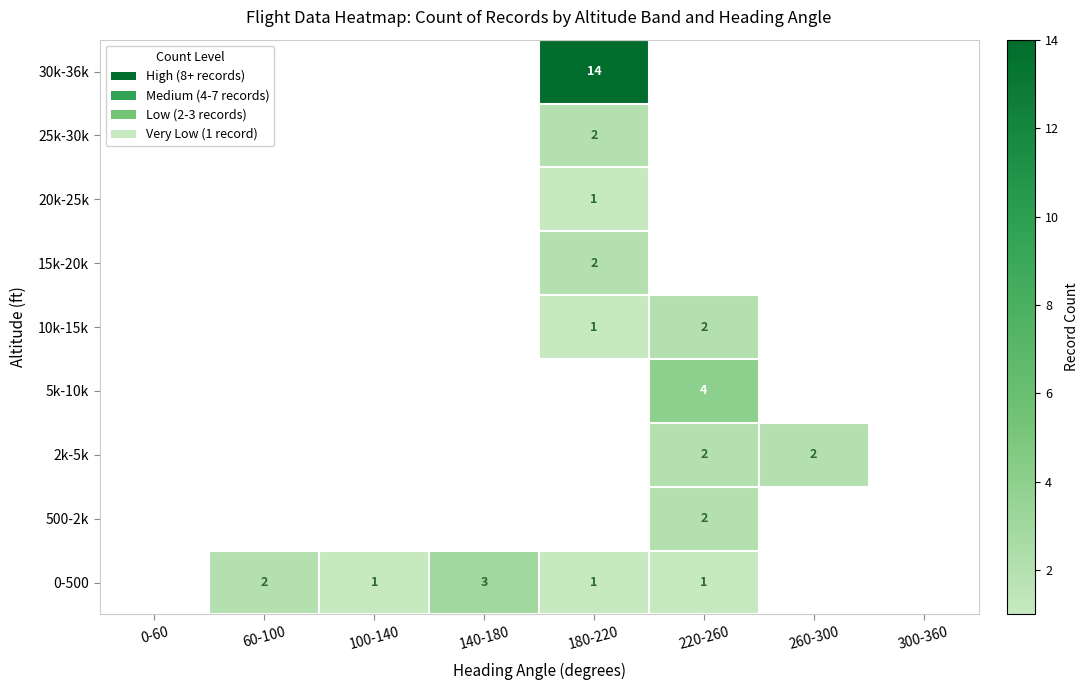

Count the number of categories in the chart.

8